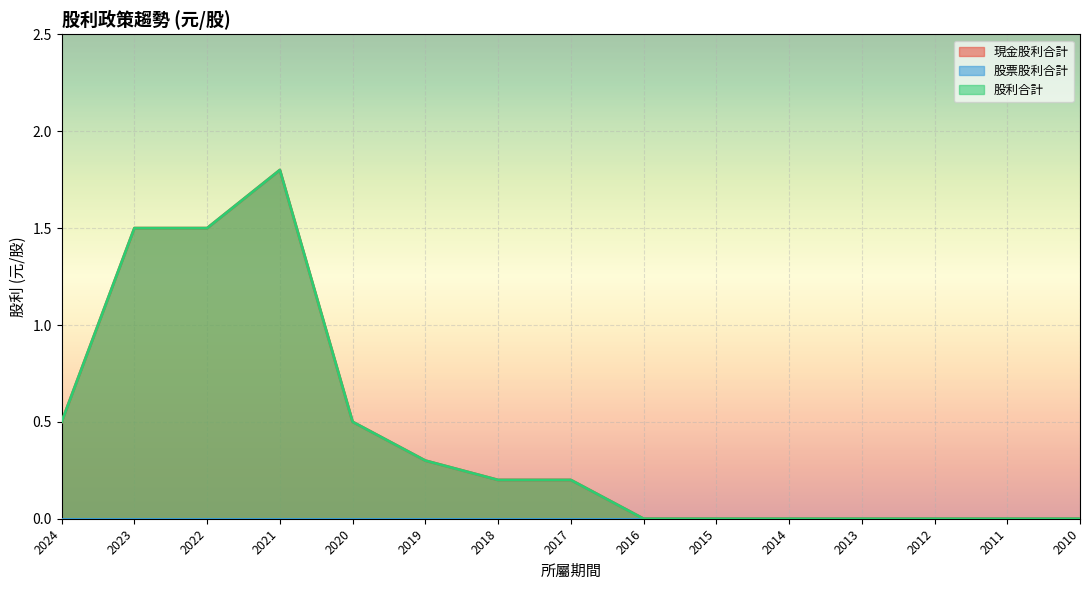

What is the sum of the 股利合計 values at 2012 and 2020?

0.5